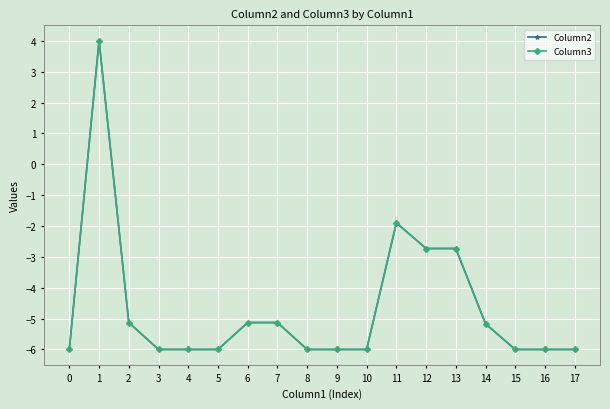

Does the chart have visible grid lines?

Yes